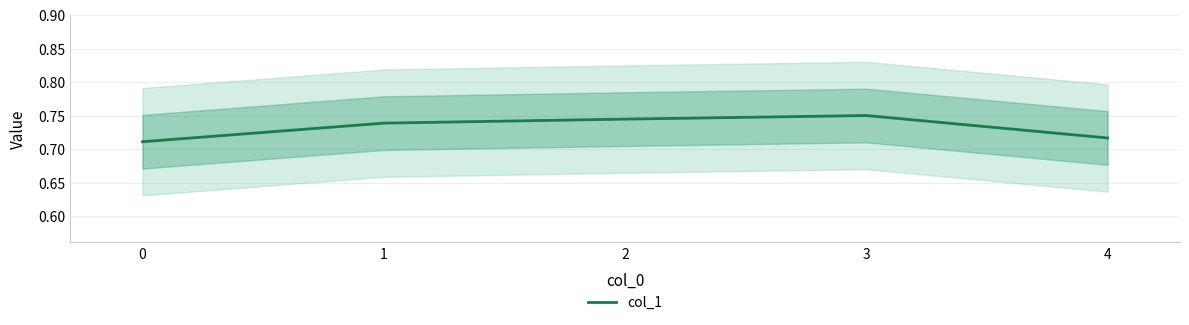

Is it true that col_1 equals 0.2 at 1?

False